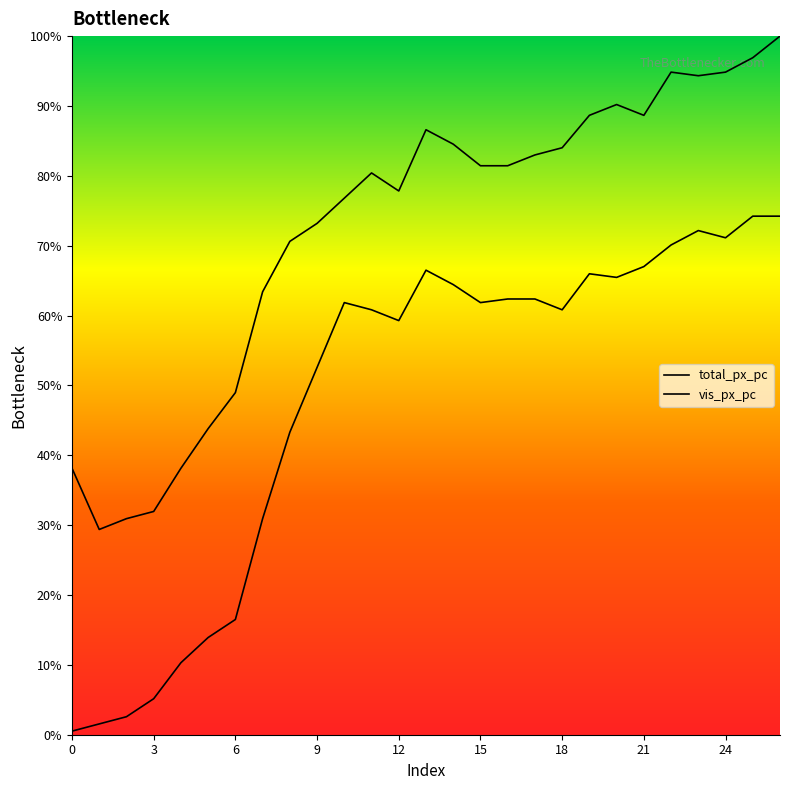

What is the minimum value shown in the chart?

0.5